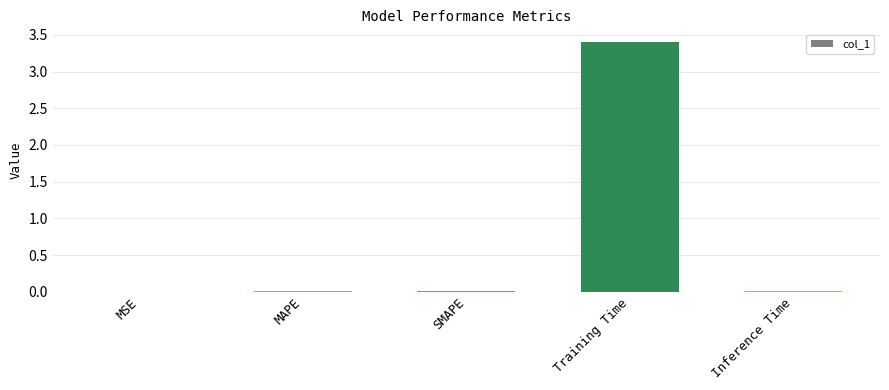

What is the maximum value shown in the chart?

3.4